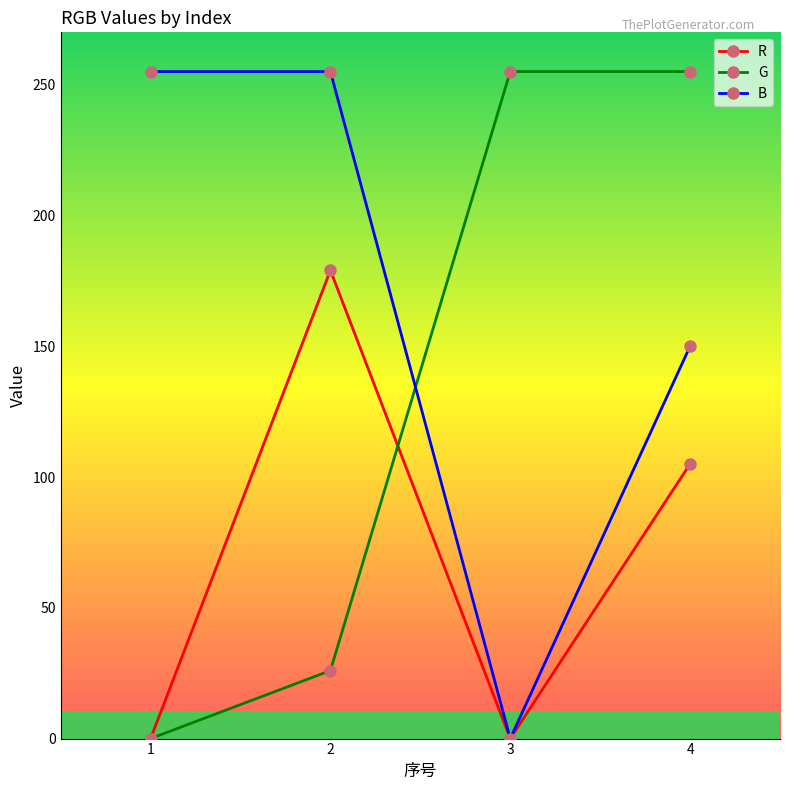

What are all the series names shown in the legend?

R, G, B